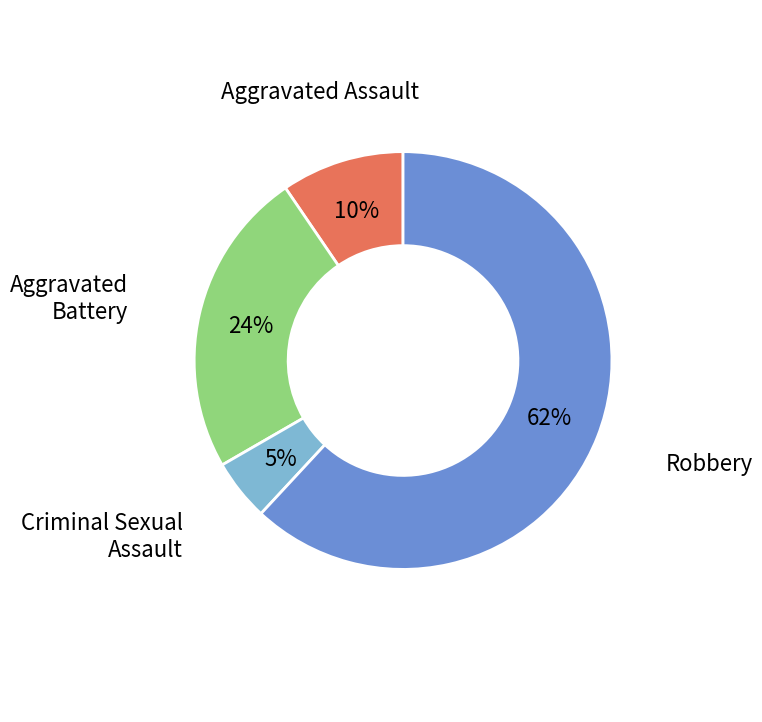

What percentage is the Aggravated Battery slice, to the nearest percent?

24%